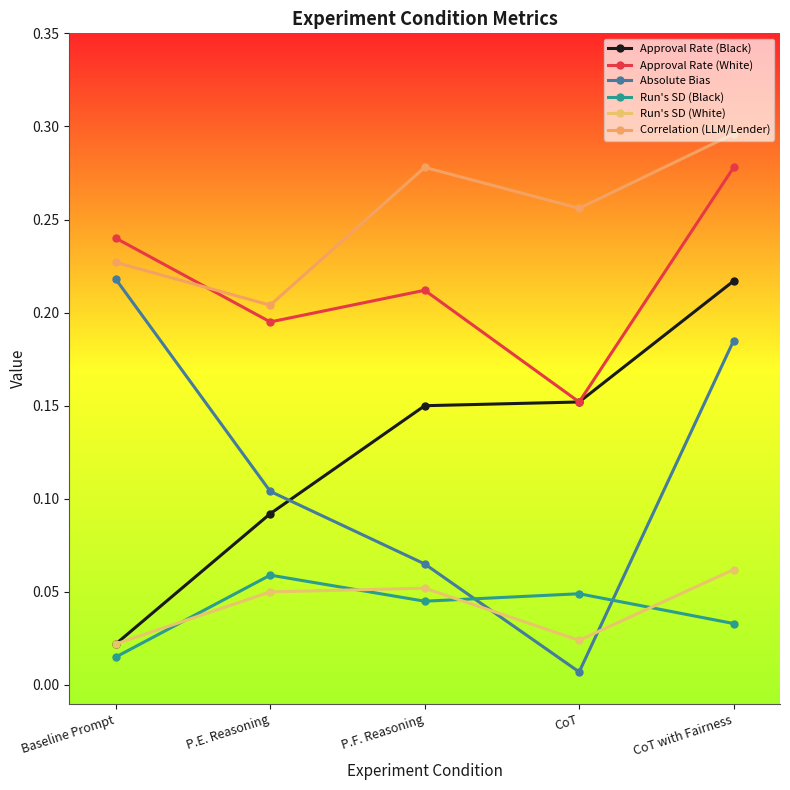

Where is Run's SD (Black) nearest to the value 0?

Baseline Prompt